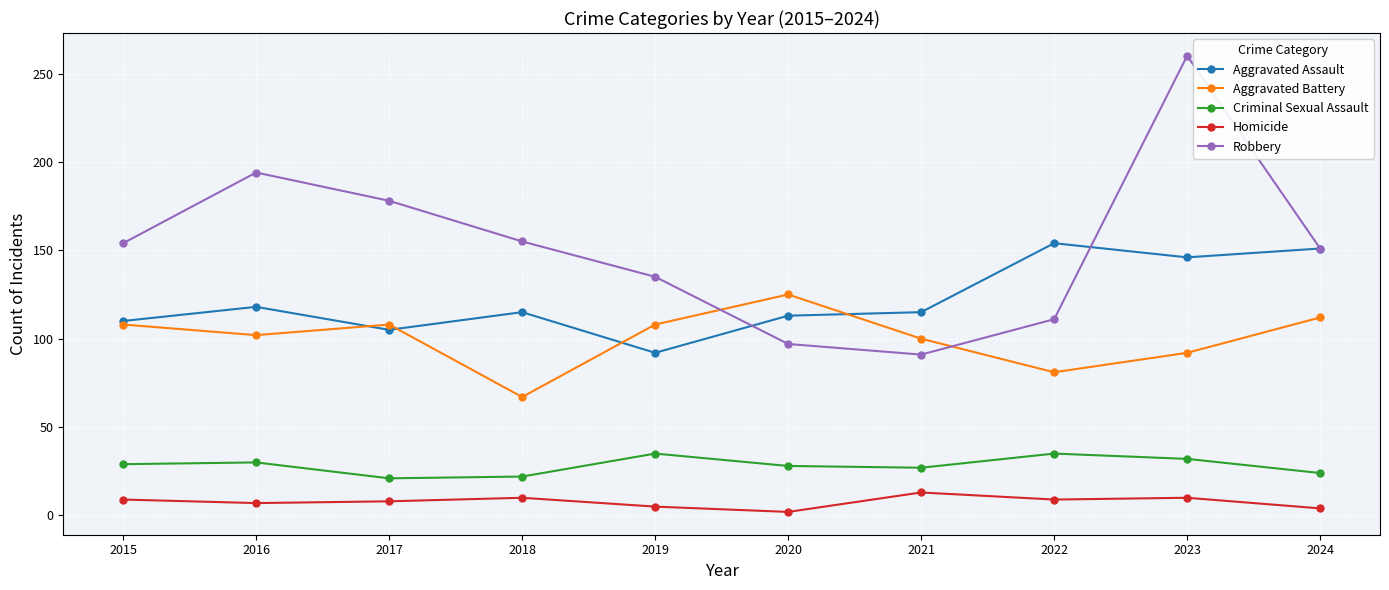

How many lines are shown in the chart?

5